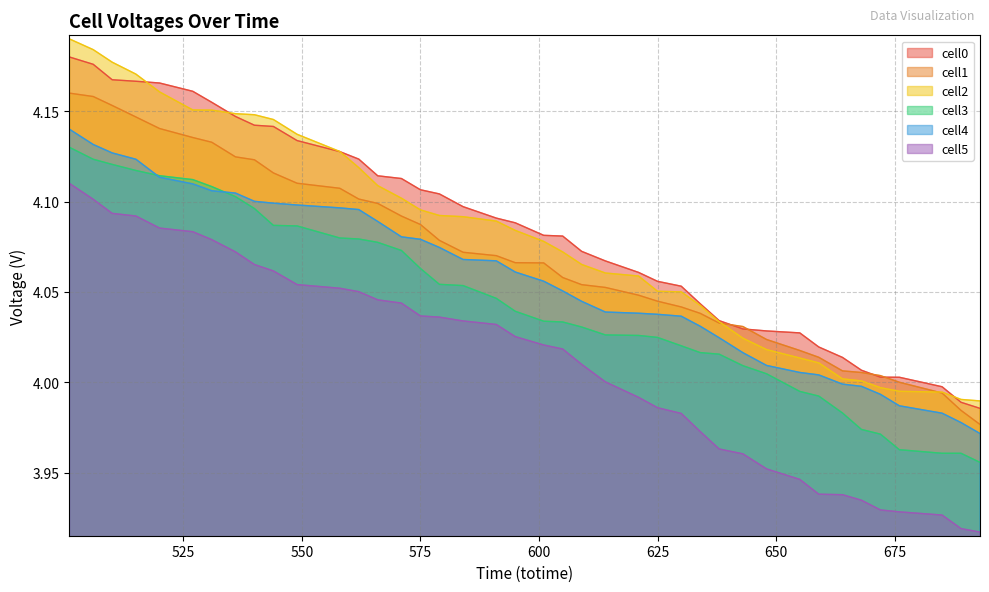

At which category is the sum across all series the highest?

501